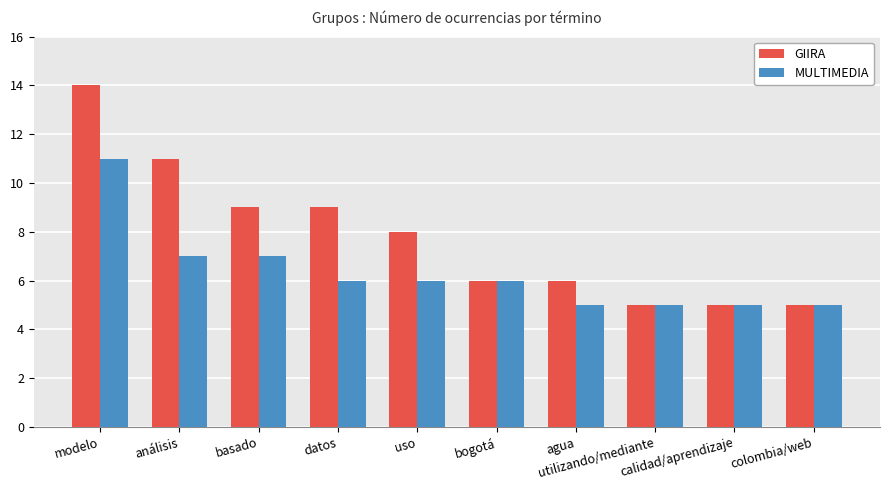

The value of GIIRA at datos is 9. True or false?

True